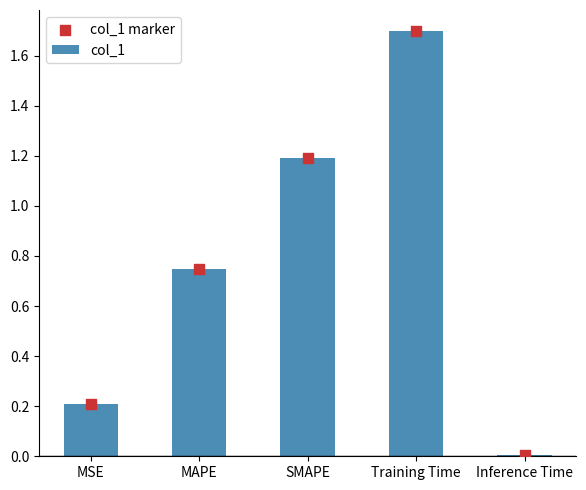

Which series reaches the minimum Y coordinate?

col_1